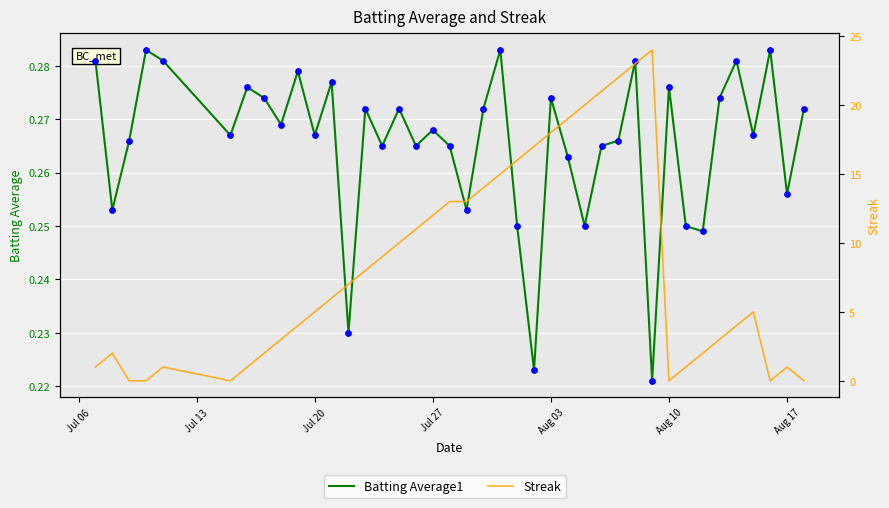

Is the value of Batting Average1 at 22 greater than the value of Streak at 13?

No